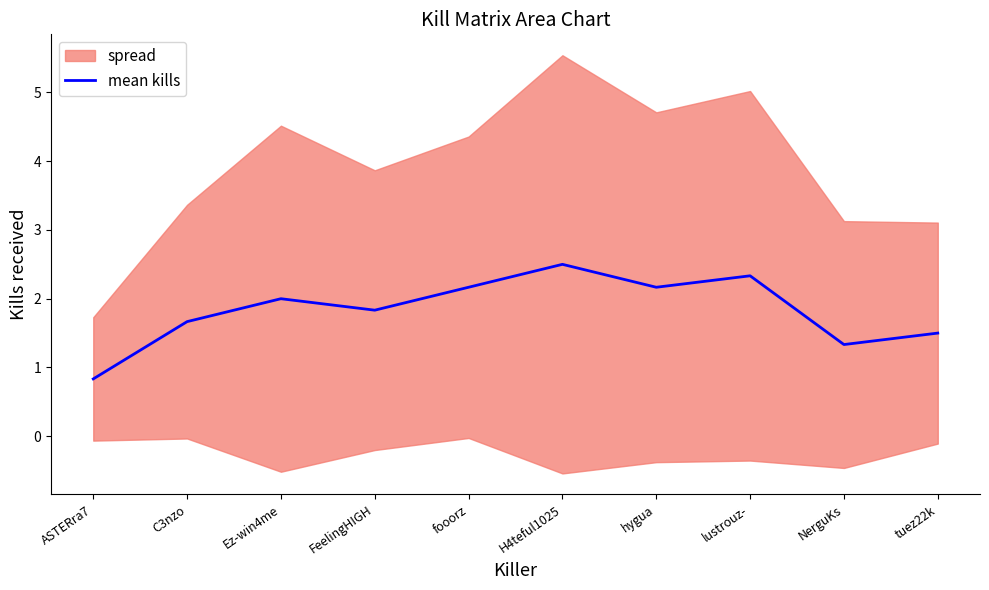

Which label corresponds to the smallest value in the chart?

ASTERra7